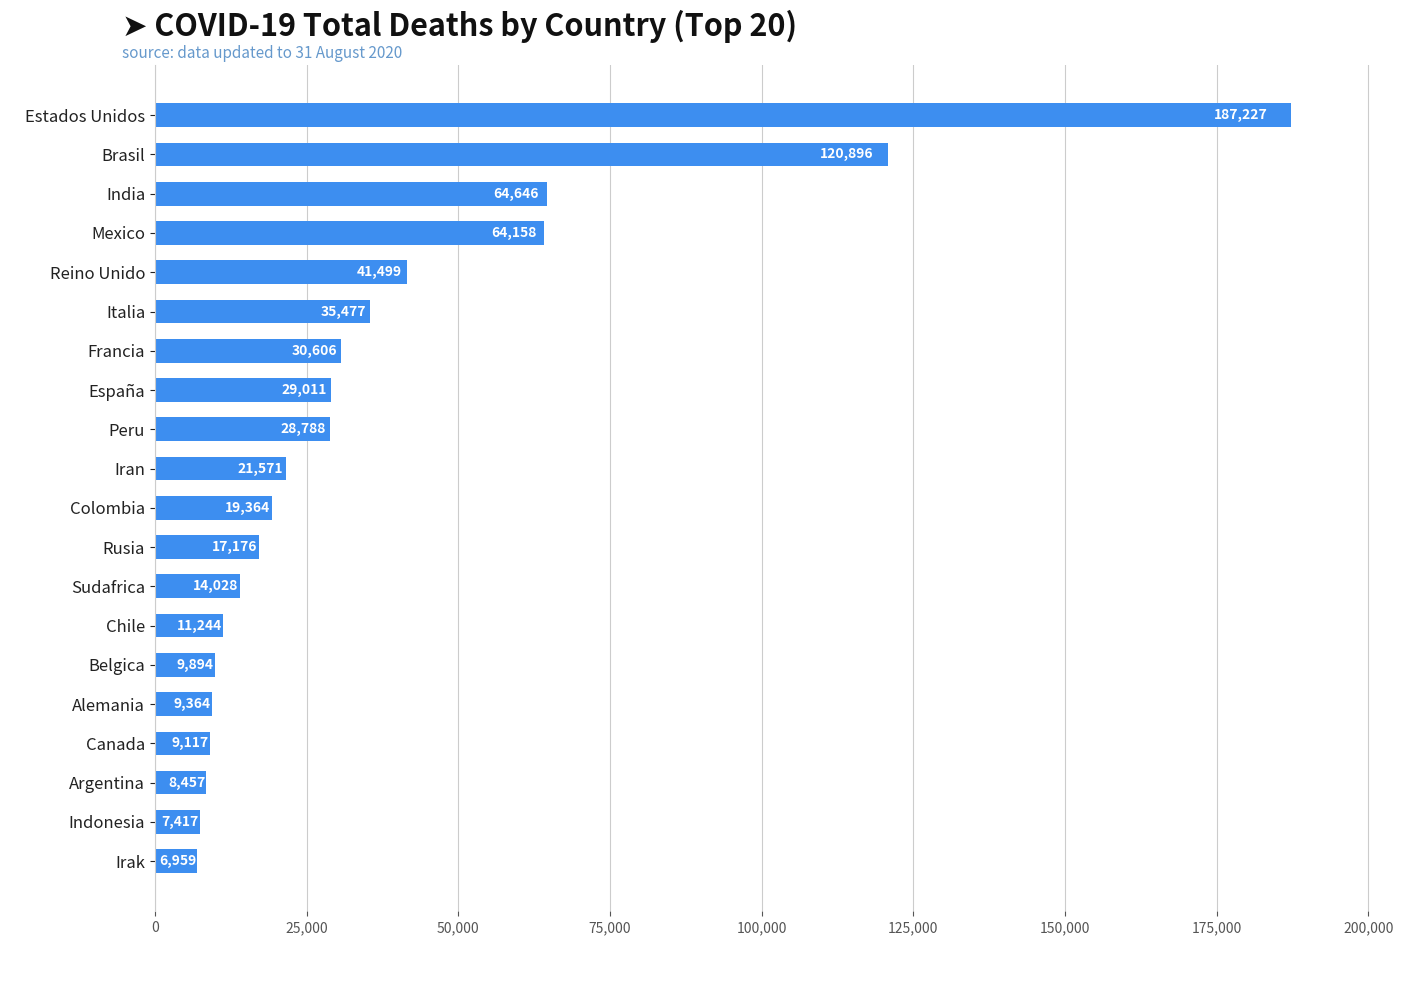

How many bars are there in total?

20